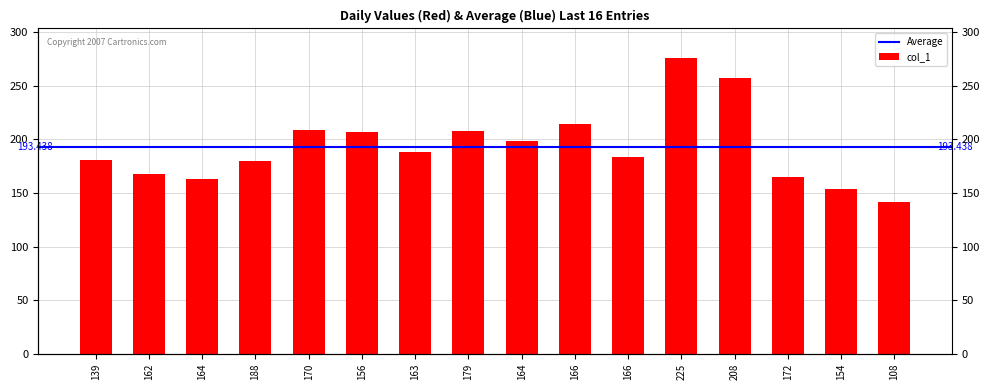

What is the difference between the second highest and minimum values?

115